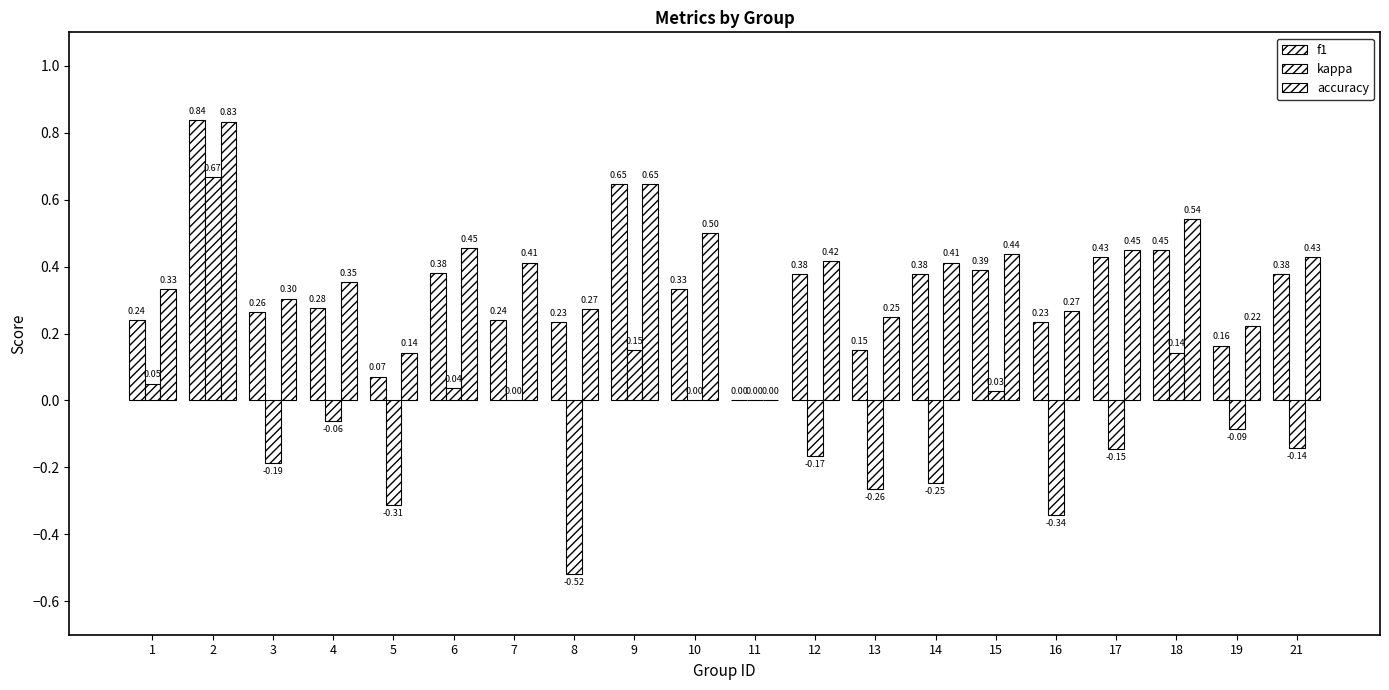

What is the difference between the kappa values at 3 and 9?

0.3